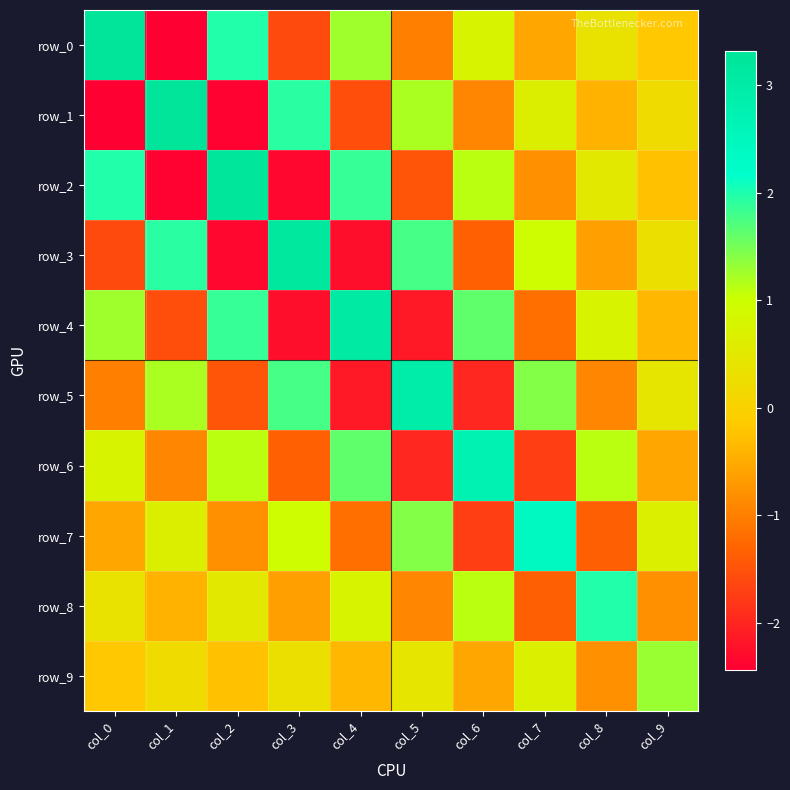

How many data points does each series have?

10